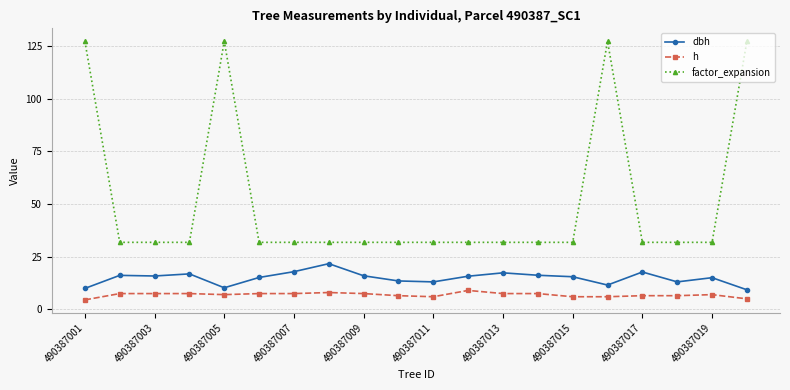

What is the value of the factor_expansion point at the 10th from the left?

31.8